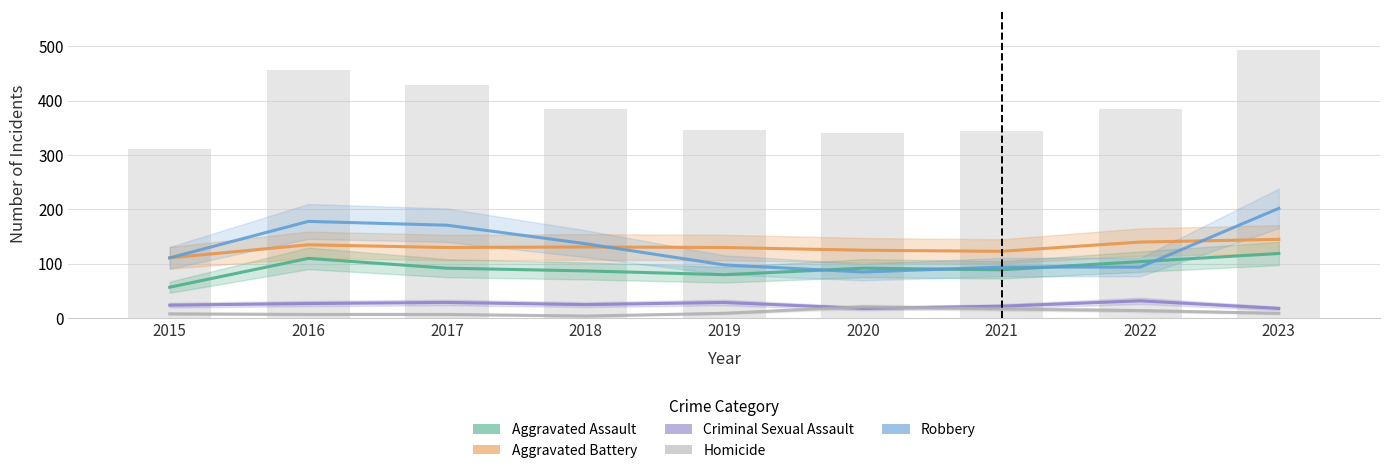

Reading right to left, list all the values displayed in this chart.

Aggravated Assault: 119	104	89	92	80	87	92	110	57
Aggravated Battery: 145	140	123	125	130	131	130	135	111
Criminal Sexual Assault: 18	32	22	18	29	25	29	27	24
Homicide: 9	14	17	21	9	4	7	7	8
Robbery: 202	94	94	85	98	137	171	178	111